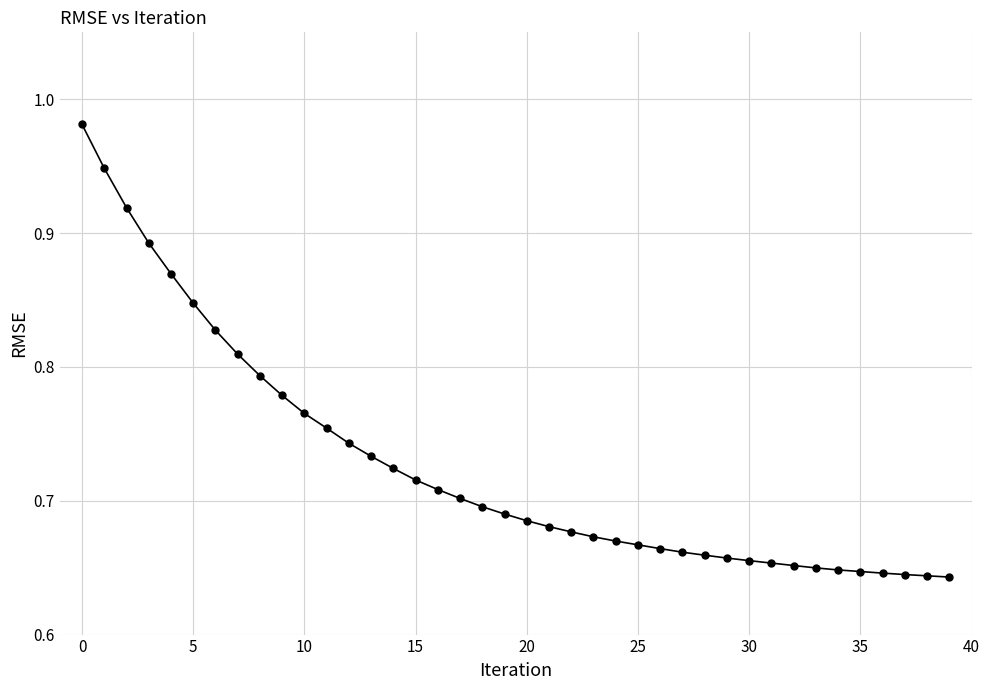

What is the difference between the maximum and second lowest values?

0.3